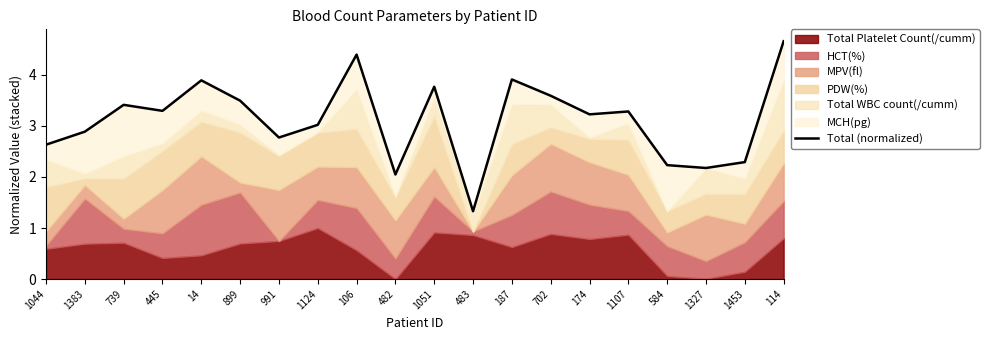

True or false: there are more than 1 points higher than both neighbors.

True